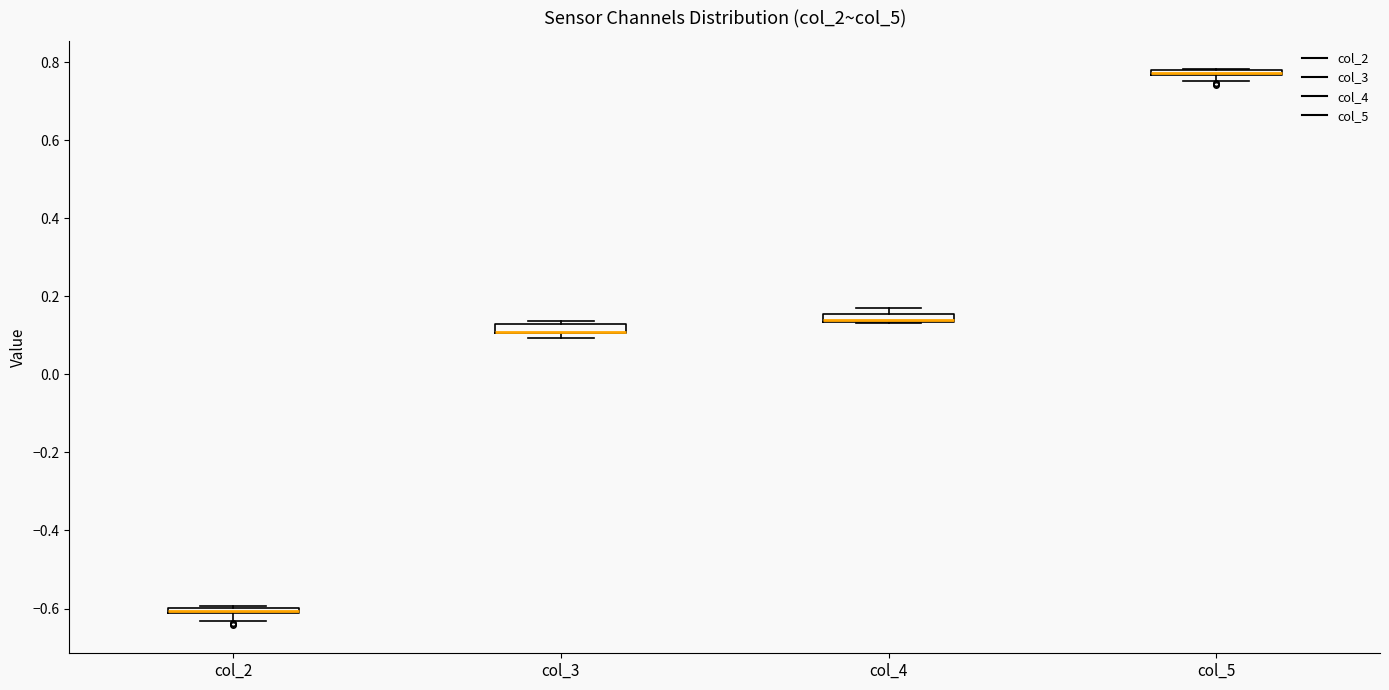

Where is the lower edge of the box for col_2 on the y-axis? The values are not printed on the chart, so give them approximately, as read against the axis.

-0.62